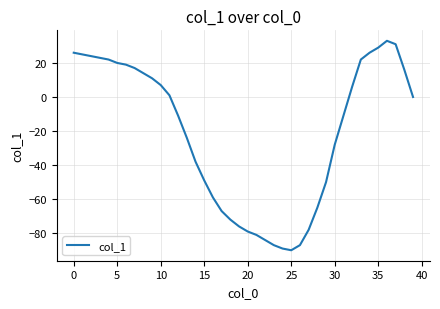

What is the minimum value shown in the chart?

-90